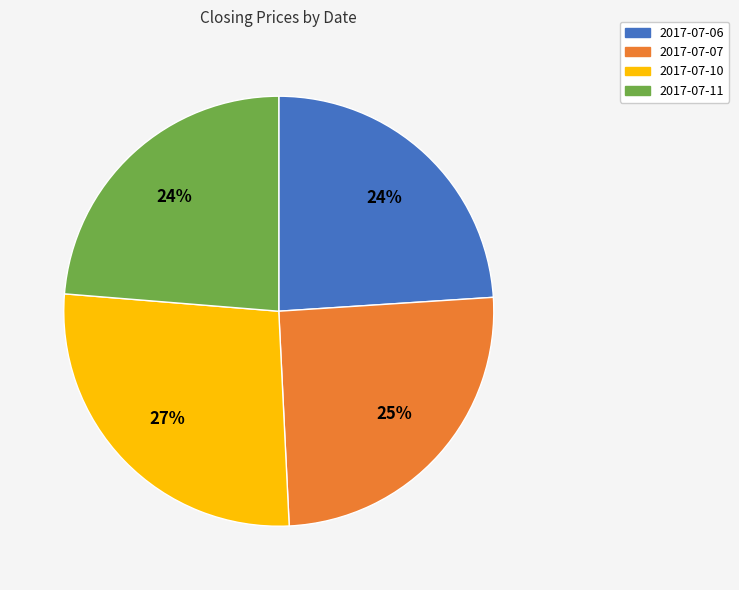

Is there any slice that represents more than half of the pie?

No